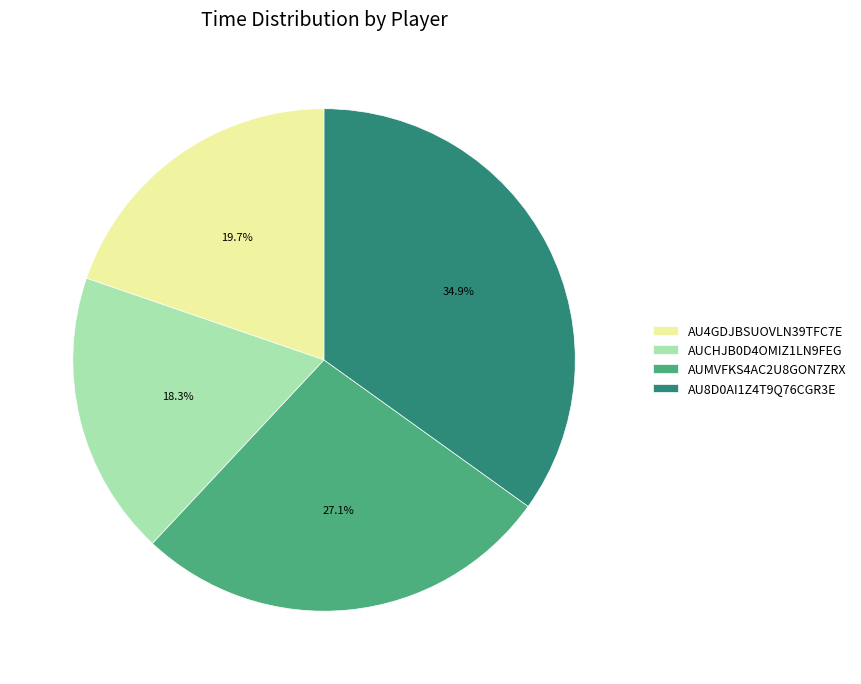

Is there a majority slice in this chart?

No